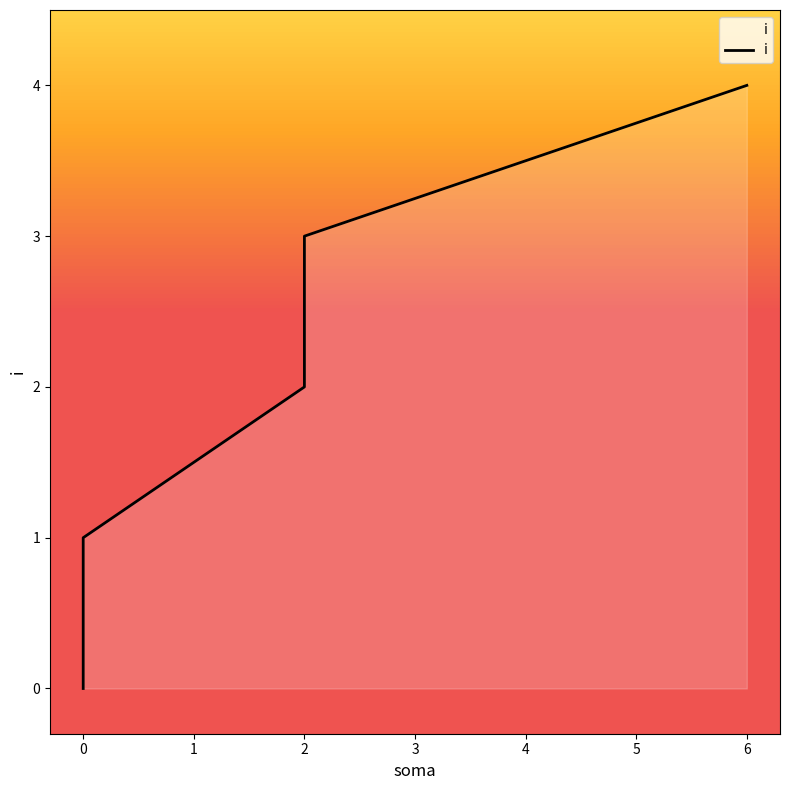

Reading left to right, extract all data points from this chart.

0=0	0=1	2=2	2=3	6=4